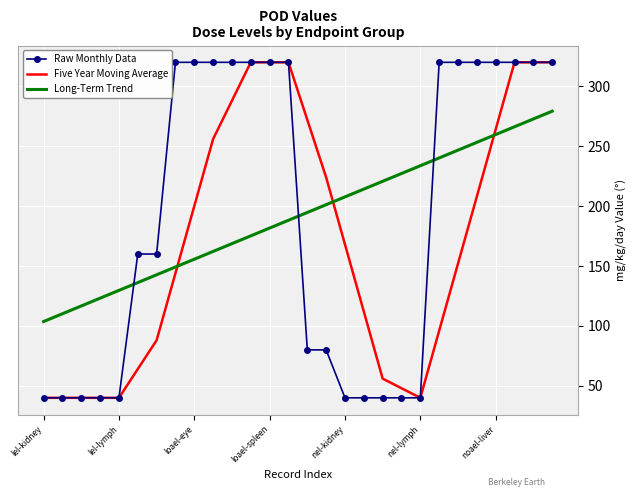

What are all the series names shown in the legend?

Raw Monthly Data, Five Year Moving Average, Long-Term Trend